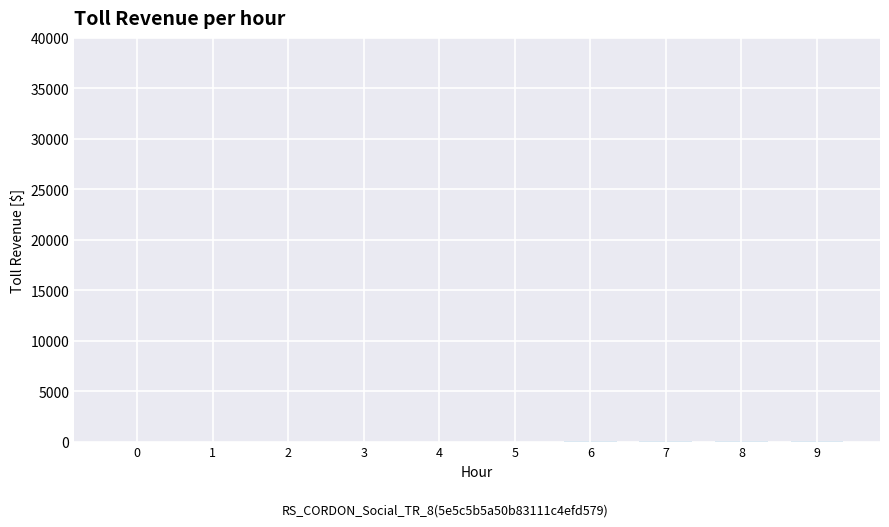

The value at 1 is 0.0. True or false?

True